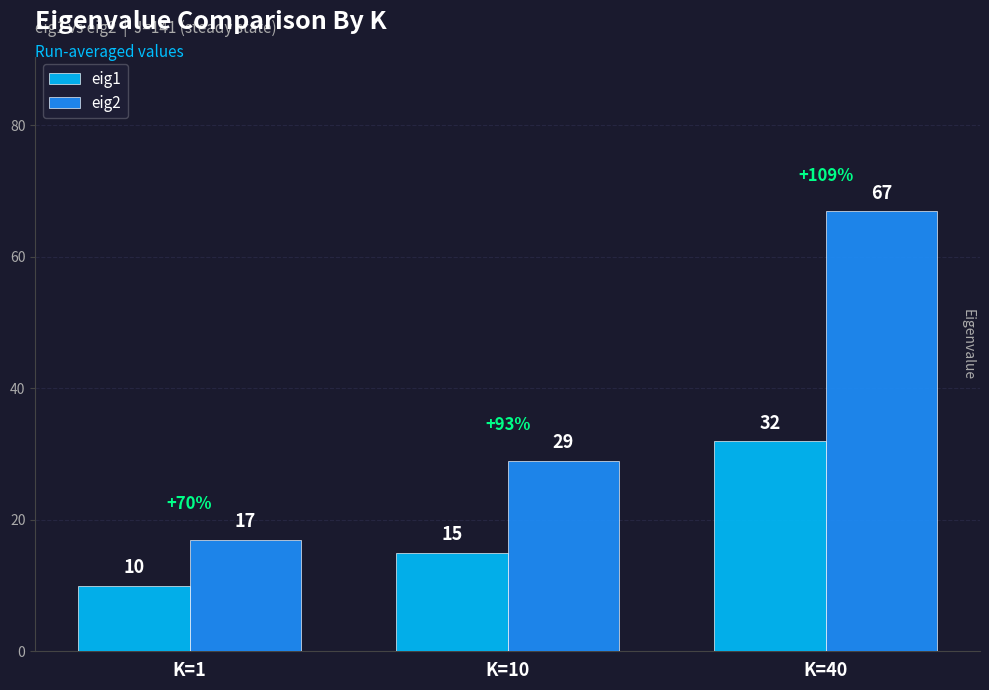

Reading left to right, extract all data points from this chart.

eig1: K=1=10	K=10=15	K=40=32
eig2: K=1=17	K=10=29	K=40=67